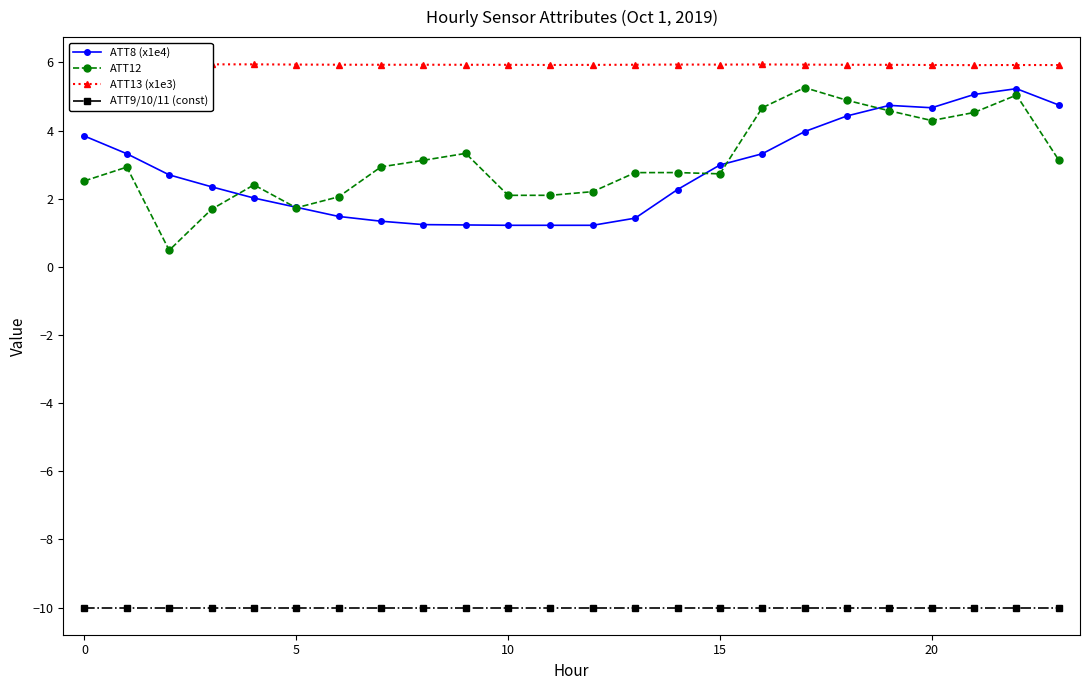

The value of ATT12 at 0 is 3.4. True or false?

False